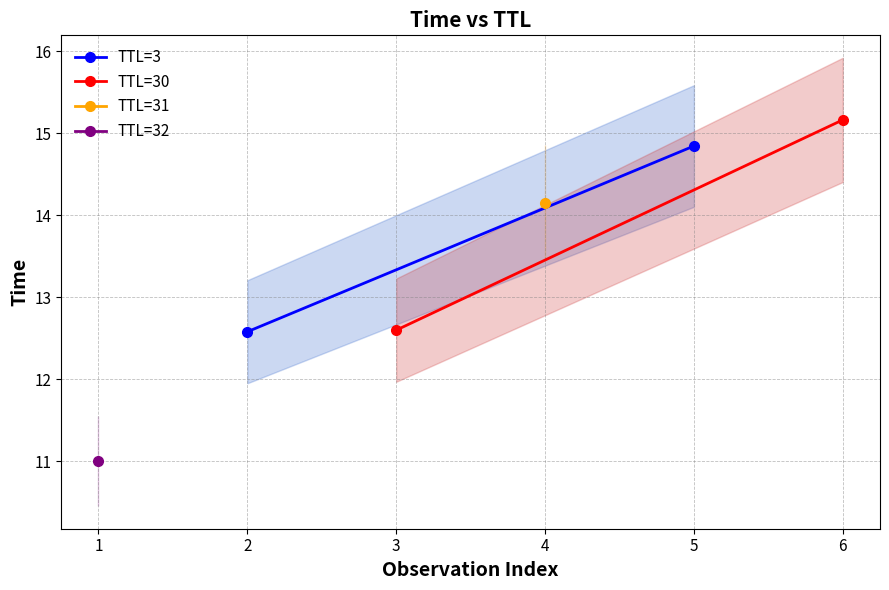

The TTL=3 series shows 21.9 at 5. True or false?

False